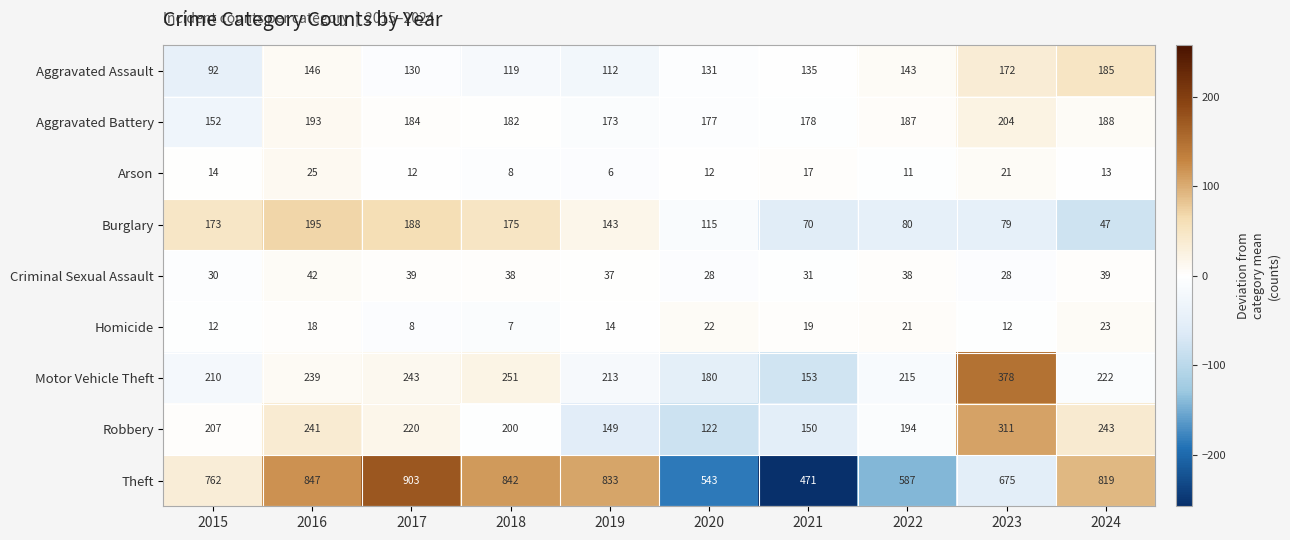

What value does the Criminal Sexual Assault series have at 2018, to the nearest 10?

40